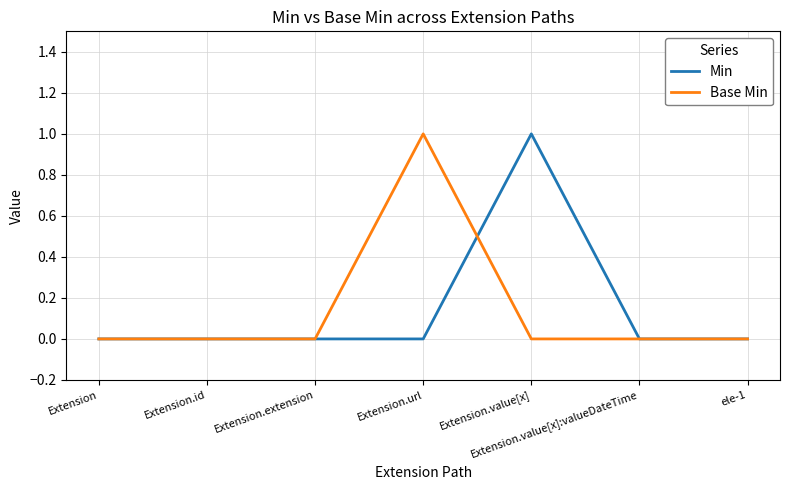

True or false: Min has a value of 1 at Extension.value[x].

True